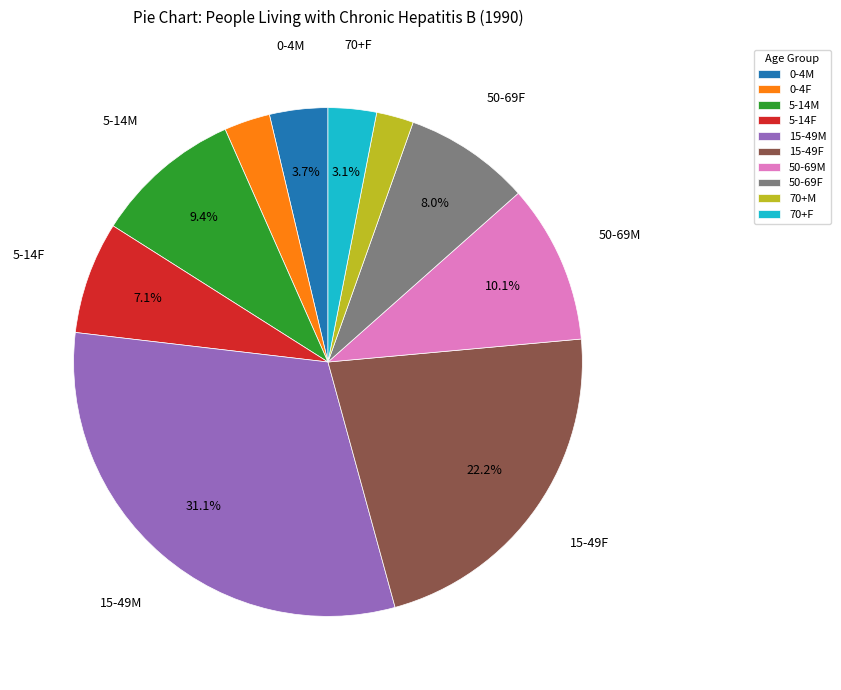

What percentage is the 15-49F slice, to the nearest percent?

22%